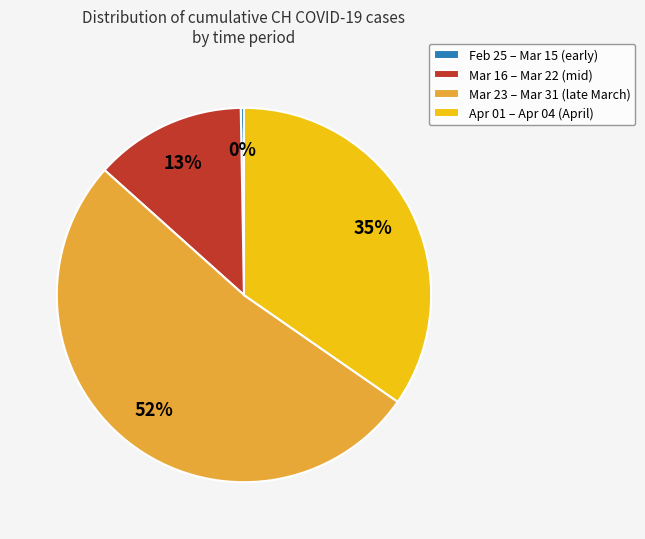

True or false: Apr 01 – Apr 04 (April) accounts for 35% of the total.

True